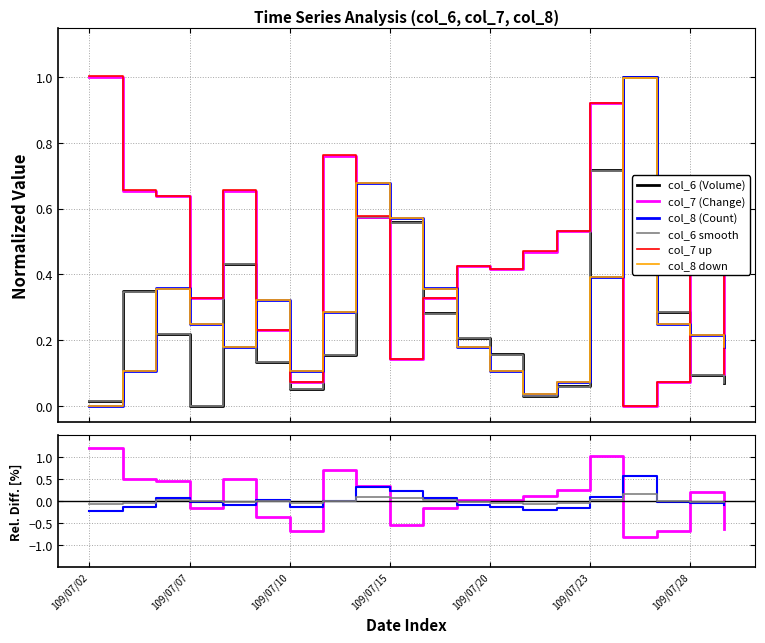

True or false: col_8 (Count) and col_7 (Change) cross at least once.

True